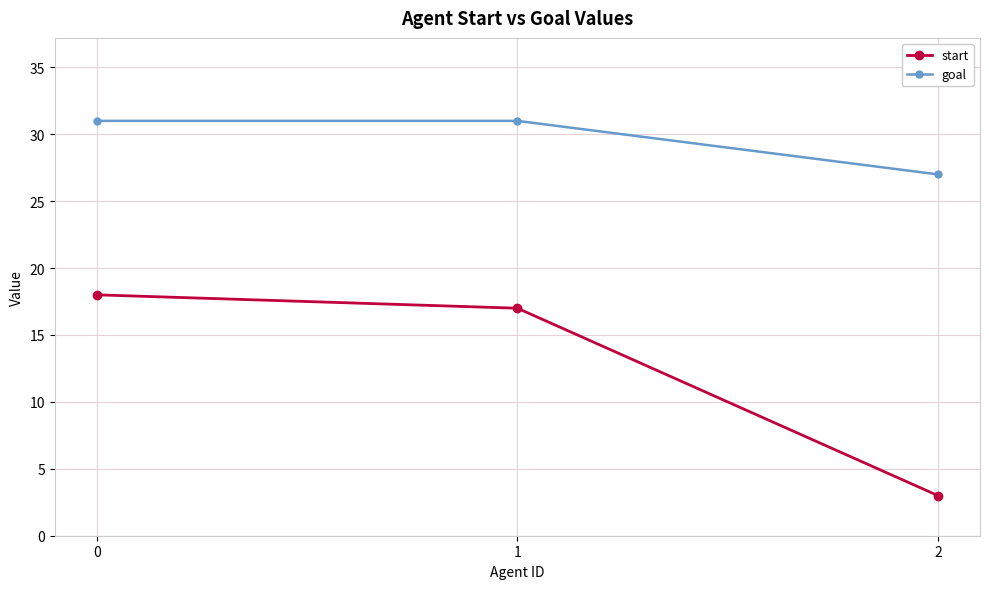

Rank the series by their maximum value, from highest to lowest.

goal, start